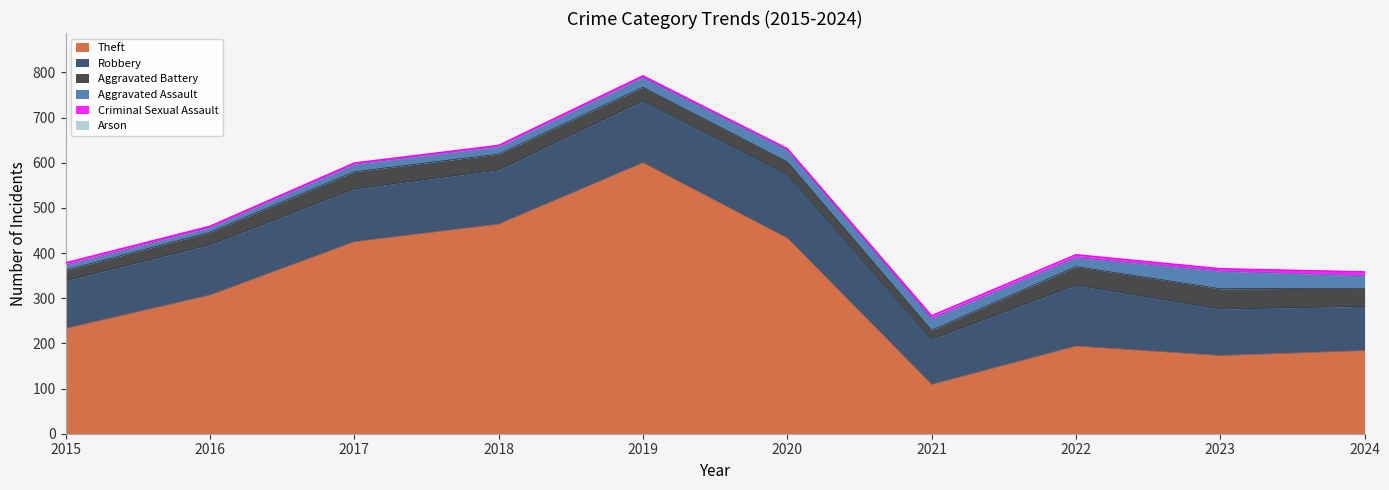

How many series are shown in this chart?

6